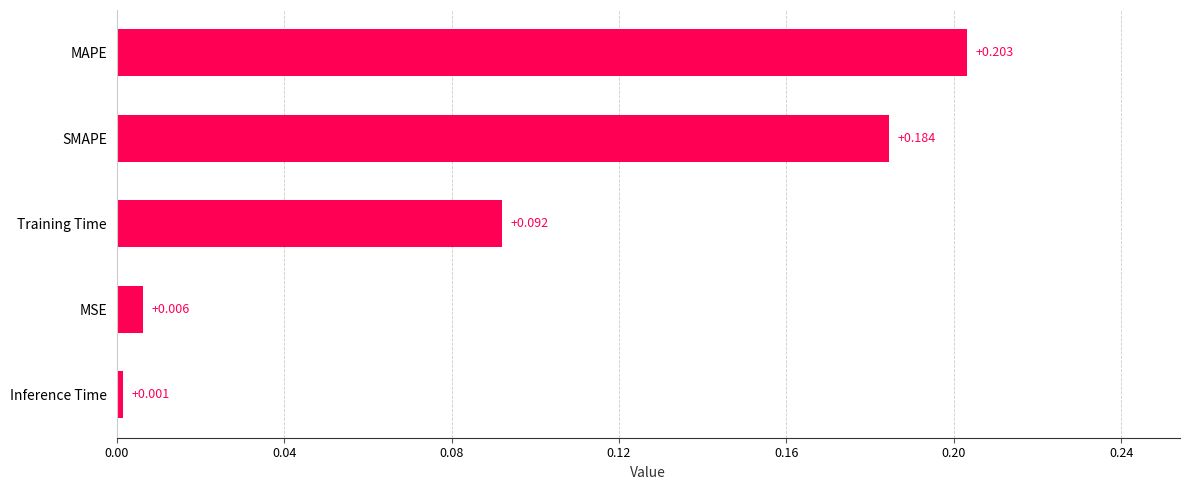

Between MAPE and MSE, which is larger?

MAPE